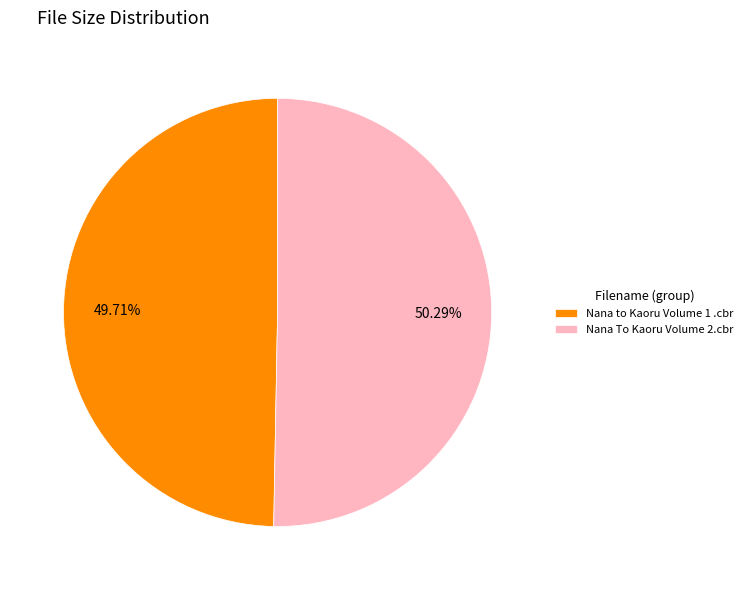

What percentage is the Nana To Kaoru Volume 2.cbr slice, to the nearest percent?

50%